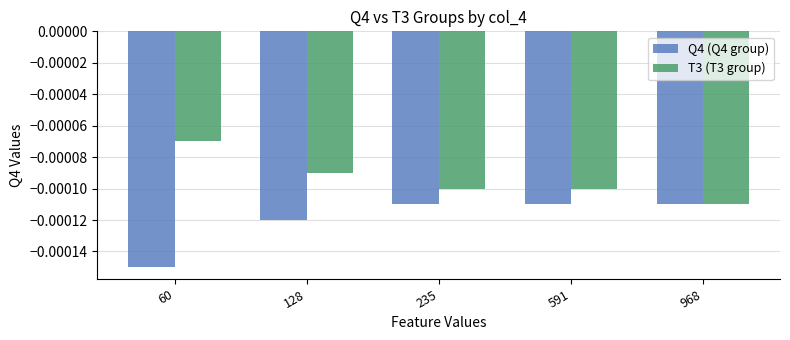

Rank the series by their average value, from highest to lowest.

T3 (T3 group), Q4 (Q4 group)